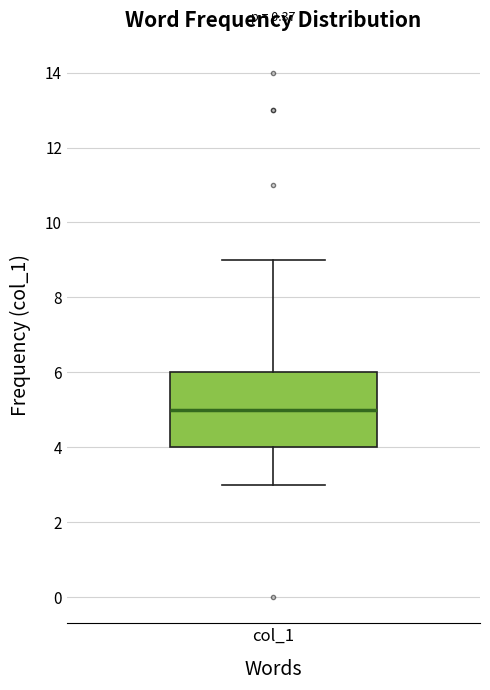

Where does the lower whisker of the box for col_1 end on the y-axis? The values are not printed on the chart, so give them approximately, as read against the axis.

3